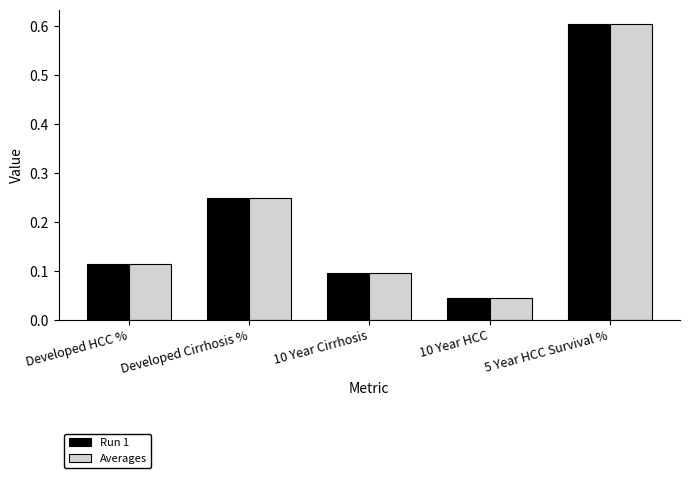

At which label is Run 1 closest to 0?

10 Year HCC